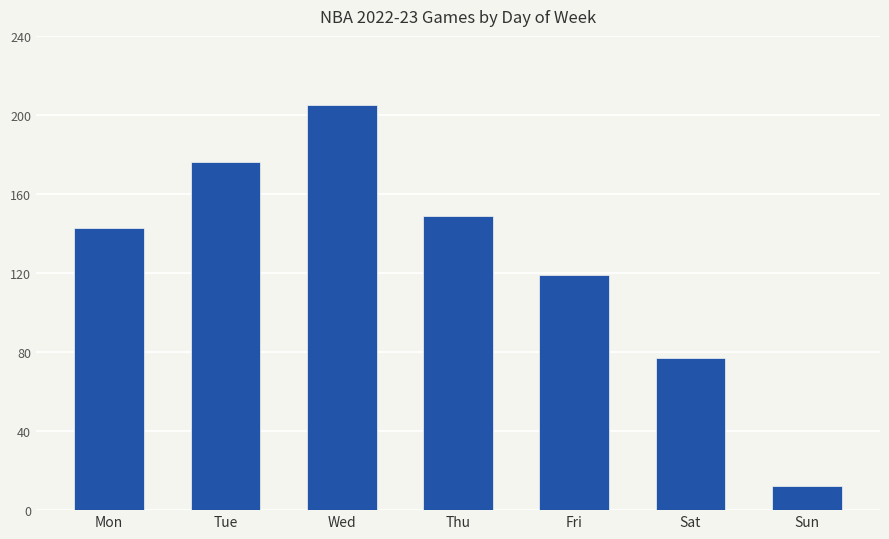

Reading left to right, what are all the values shown in this chart?

Mon=143	Tue=176	Wed=205	Thu=149	Fri=119	Sat=77	Sun=12